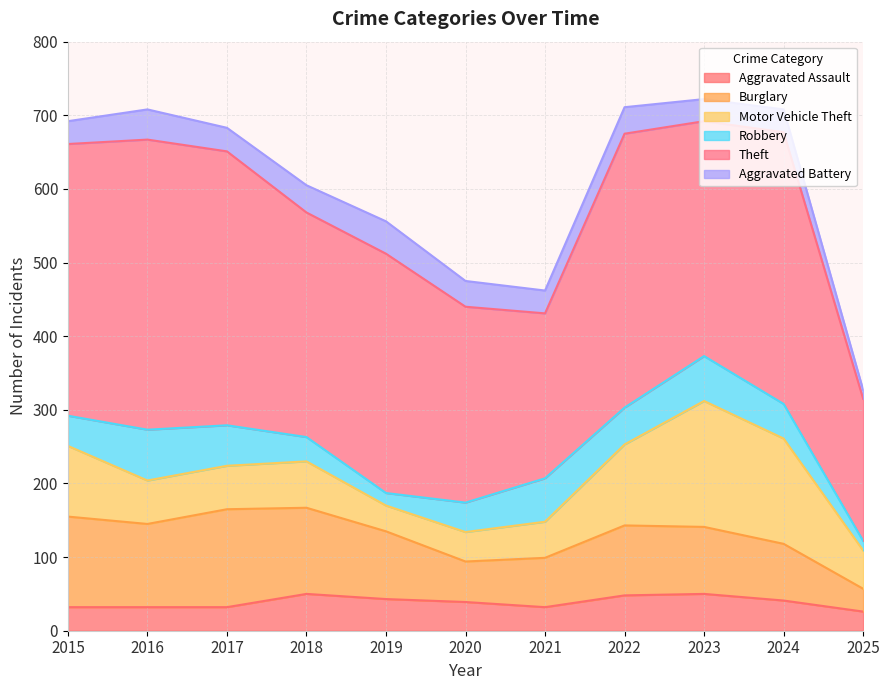

What is the lowest value of the Theft series?

193